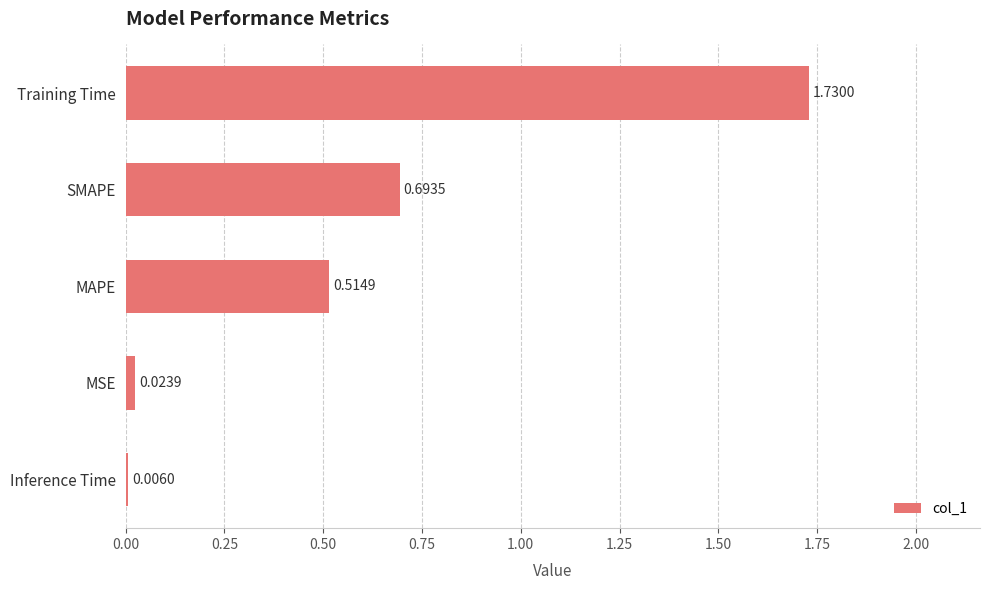

Which has a higher value, Training Time or MSE?

Training Time